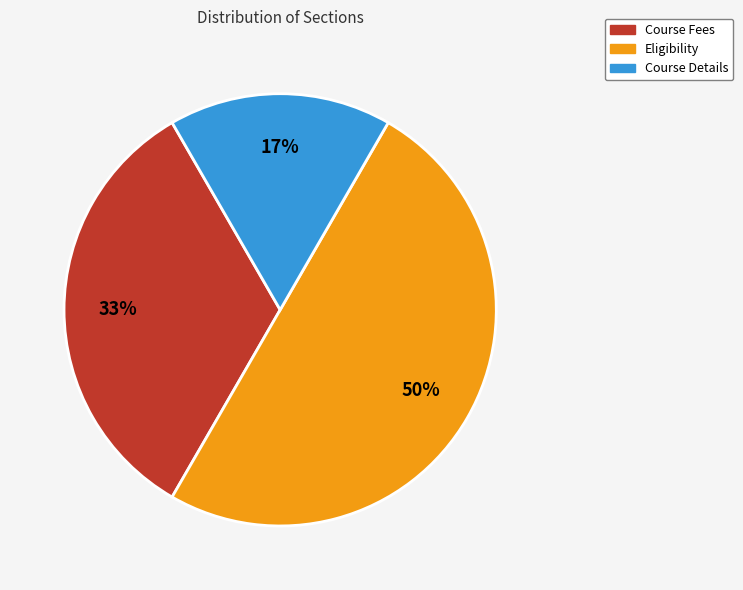

Rank the categories by value from highest to lowest.

Eligibility, Course Fees, Course Details